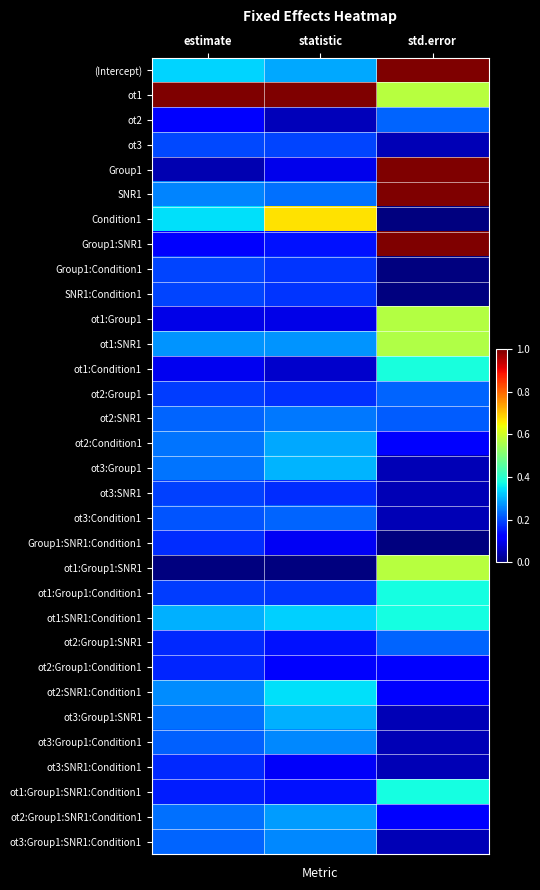

Reading left to right, transcribe all the data shown in this chart.

(Intercept): estimate=0.3	statistic=0.3	std.error=1.0
ot1: estimate=1.0	statistic=1.0	std.error=0.6
ot2: estimate=0.1	statistic=0.1	std.error=0.2
ot3: estimate=0.2	statistic=0.2	std.error=0.0
Group1: estimate=0.0	statistic=0.1	std.error=1.0
SNR1: estimate=0.3	statistic=0.2	std.error=1.0
Condition1: estimate=0.3	statistic=0.7	std.error=0.0
Group1:SNR1: estimate=0.1	statistic=0.1	std.error=1.0
Group1:Condition1: estimate=0.2	statistic=0.2	std.error=0.0
SNR1:Condition1: estimate=0.2	statistic=0.2	std.error=0.0
ot1:Group1: estimate=0.1	statistic=0.1	std.error=0.6
ot1:SNR1: estimate=0.3	statistic=0.3	std.error=0.6
ot1:Condition1: estimate=0.1	statistic=0.1	std.error=0.4
ot2:Group1: estimate=0.2	statistic=0.2	std.error=0.2
ot2:SNR1: estimate=0.2	statistic=0.2	std.error=0.2
ot2:Condition1: estimate=0.2	statistic=0.3	std.error=0.1
ot3:Group1: estimate=0.2	statistic=0.3	std.error=0.0
ot3:SNR1: estimate=0.2	statistic=0.2	std.error=0.0
ot3:Condition1: estimate=0.2	statistic=0.2	std.error=0.0
Group1:SNR1:Condition1: estimate=0.2	statistic=0.1	std.error=0.0
ot1:Group1:SNR1: estimate=0.0	statistic=0.0	std.error=0.6
ot1:Group1:Condition1: estimate=0.2	statistic=0.2	std.error=0.4
ot1:SNR1:Condition1: estimate=0.3	statistic=0.3	std.error=0.4
ot2:Group1:SNR1: estimate=0.2	statistic=0.1	std.error=0.2
ot2:Group1:Condition1: estimate=0.2	statistic=0.1	std.error=0.1
ot2:SNR1:Condition1: estimate=0.3	statistic=0.3	std.error=0.1
ot3:Group1:SNR1: estimate=0.2	statistic=0.3	std.error=0.0
ot3:Group1:Condition1: estimate=0.2	statistic=0.3	std.error=0.0
ot3:SNR1:Condition1: estimate=0.2	statistic=0.1	std.error=0.0
ot1:Group1:SNR1:Condition1: estimate=0.2	statistic=0.1	std.error=0.4
ot2:Group1:SNR1:Condition1: estimate=0.2	statistic=0.3	std.error=0.1
ot3:Group1:SNR1:Condition1: estimate=0.2	statistic=0.3	std.error=0.0